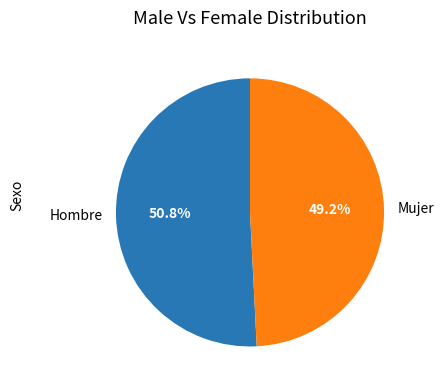

What is the largest slice in the pie chart?

Hombre